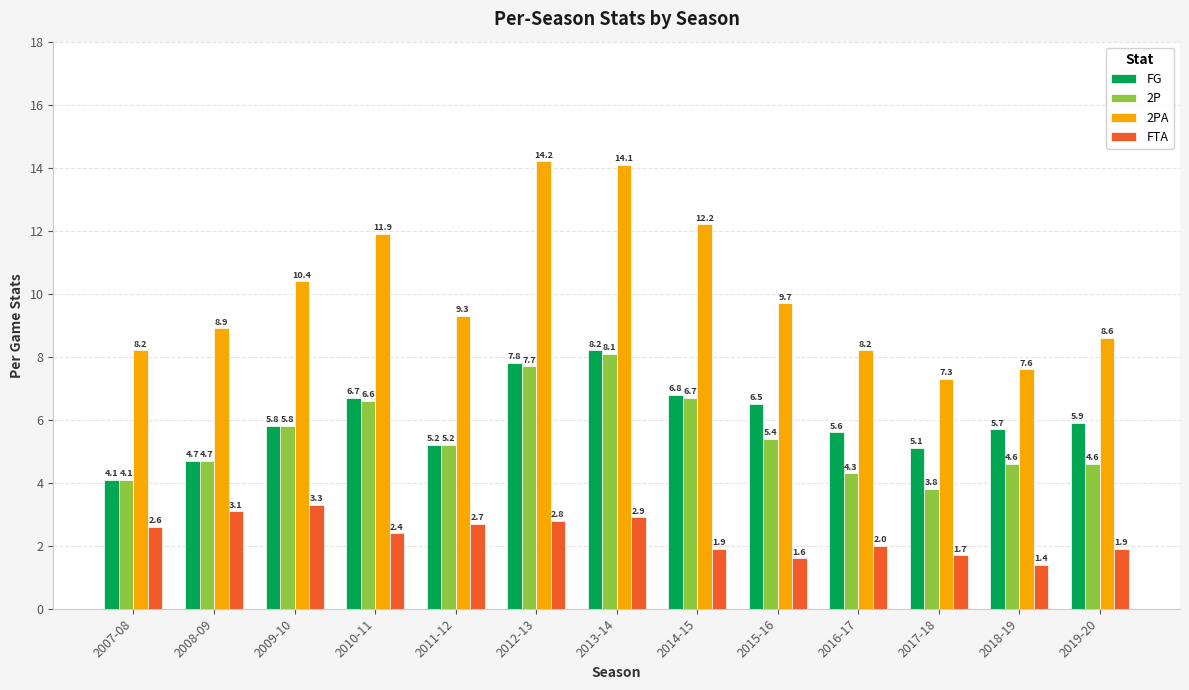

The value of FG at 2016-17 is 5.6. True or false?

True